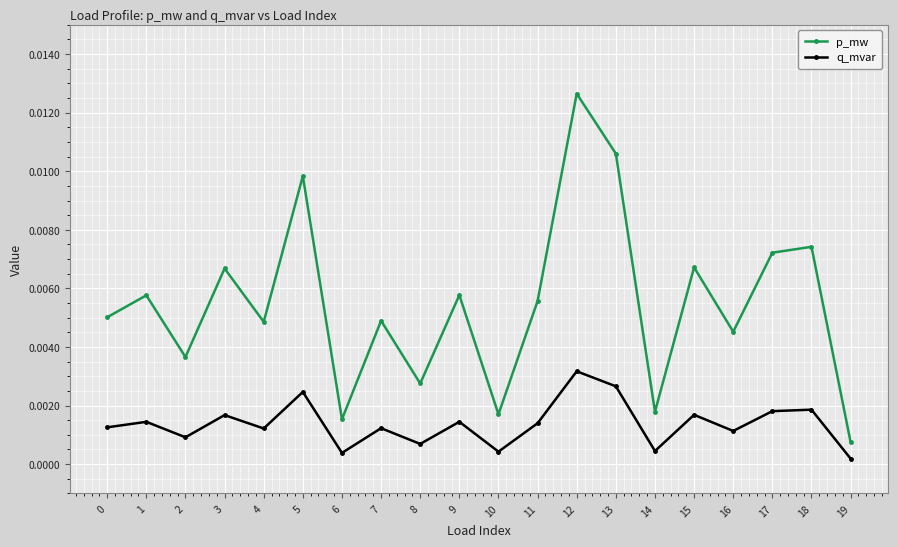

How many series are shown in this chart?

2